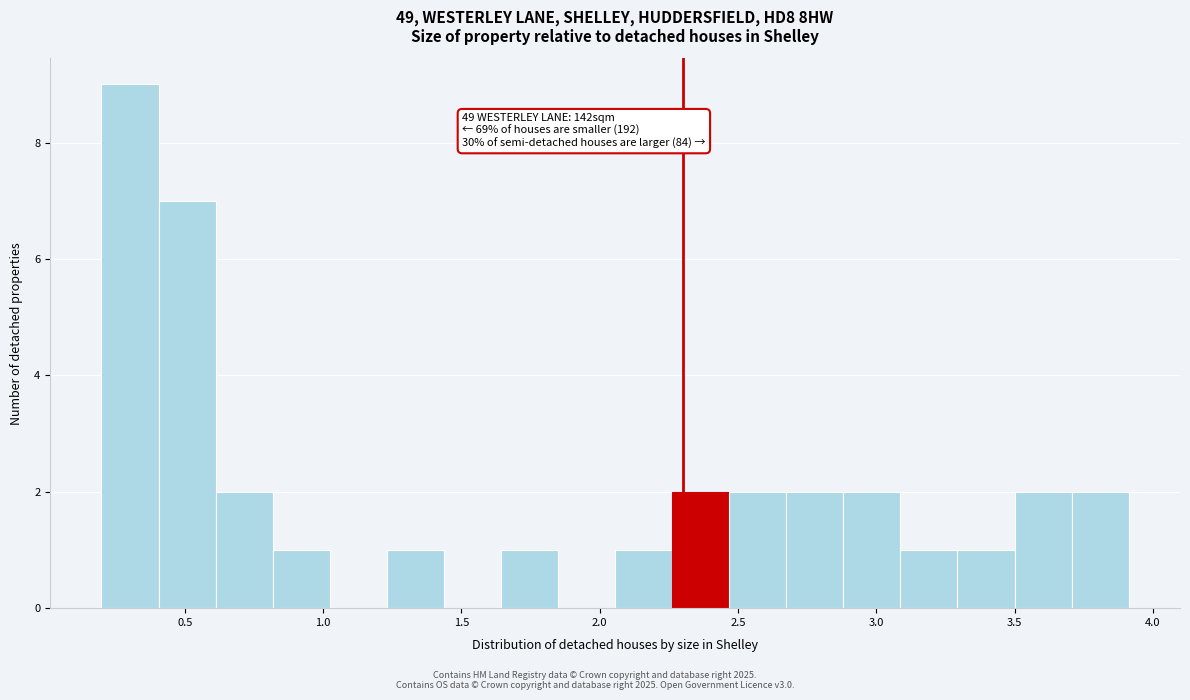

Which range on the x-axis has the tallest bar?

0.20 to 0.40